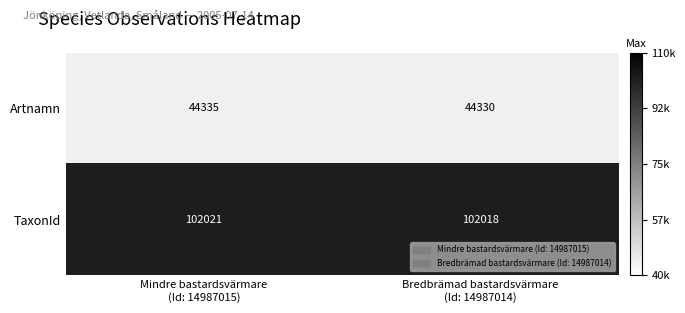

What is the difference between the maximum and minimum values in the Artnamn series?

5